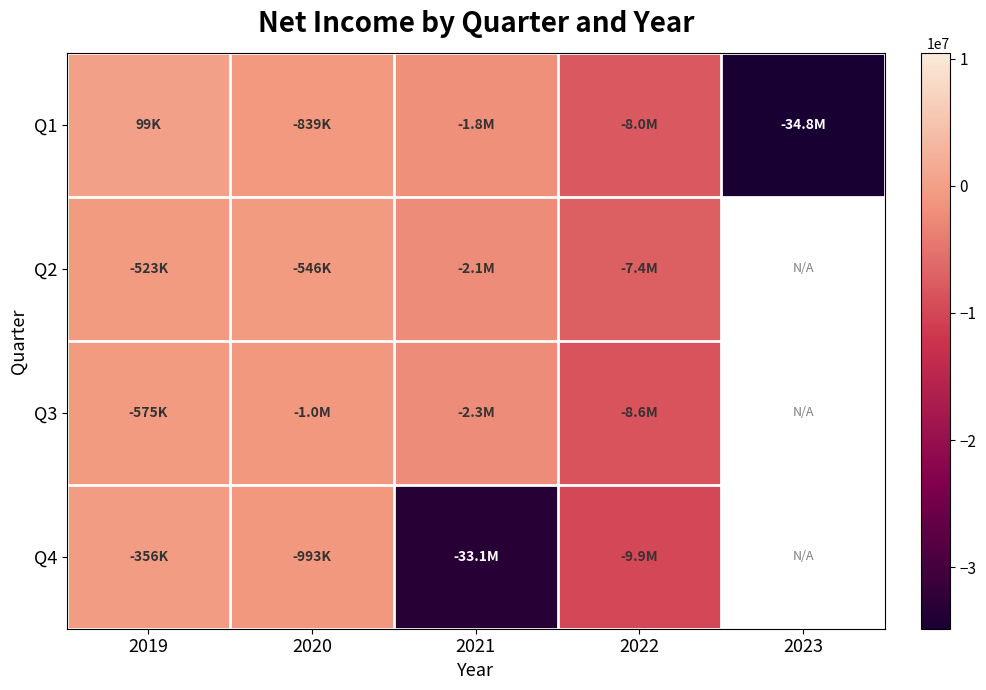

Where is Q3 nearest to the value -4577043?

2021